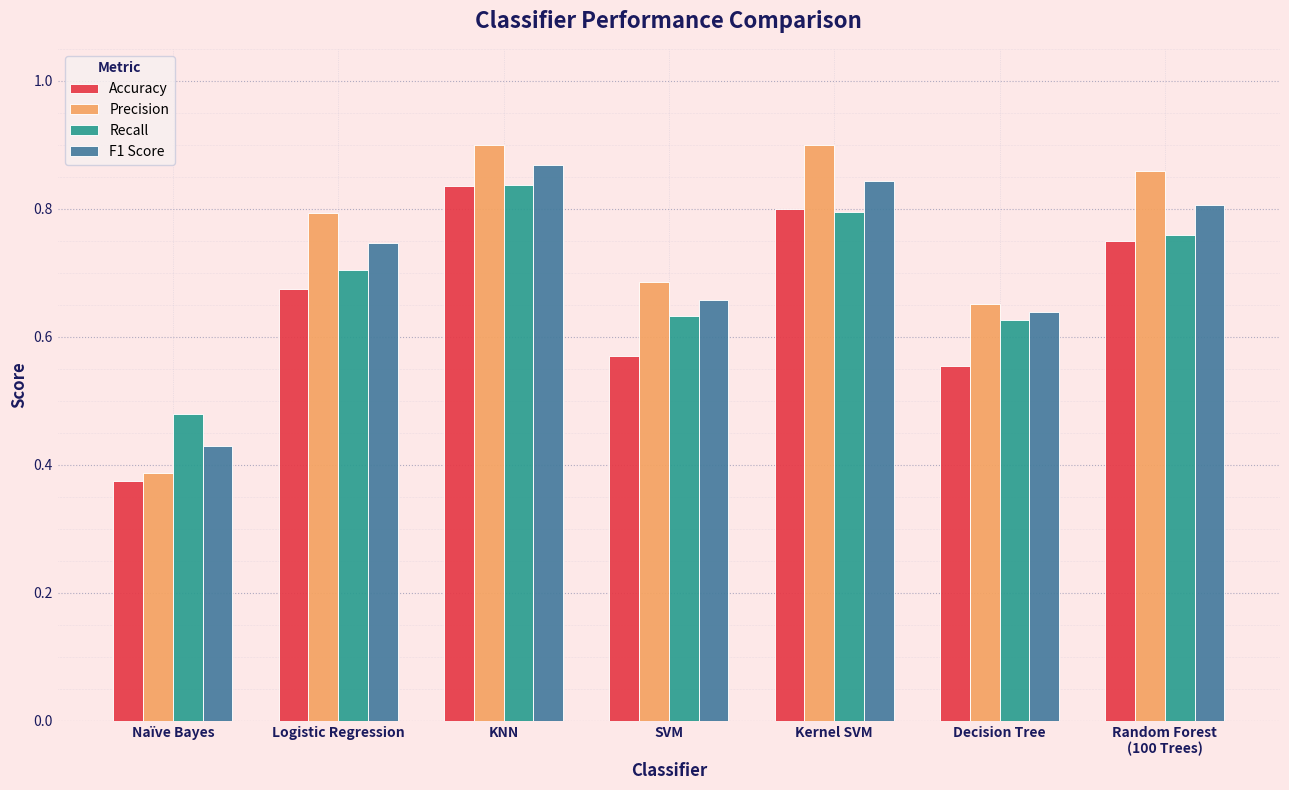

Rank the series by their average value, from highest to lowest.

Precision, F1 Score, Recall, Accuracy